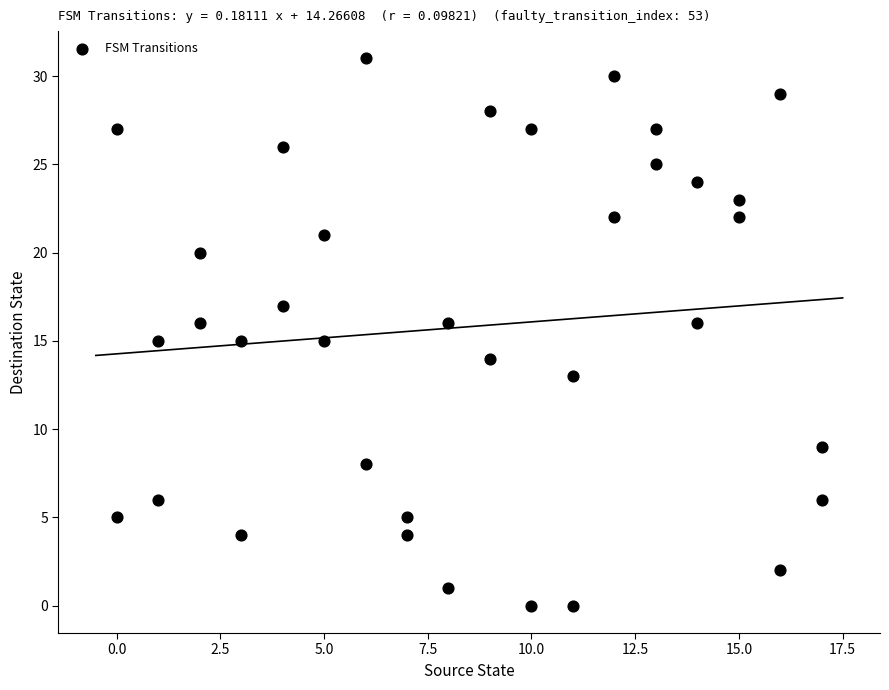

What is the range of Y values (max minus min)?

31